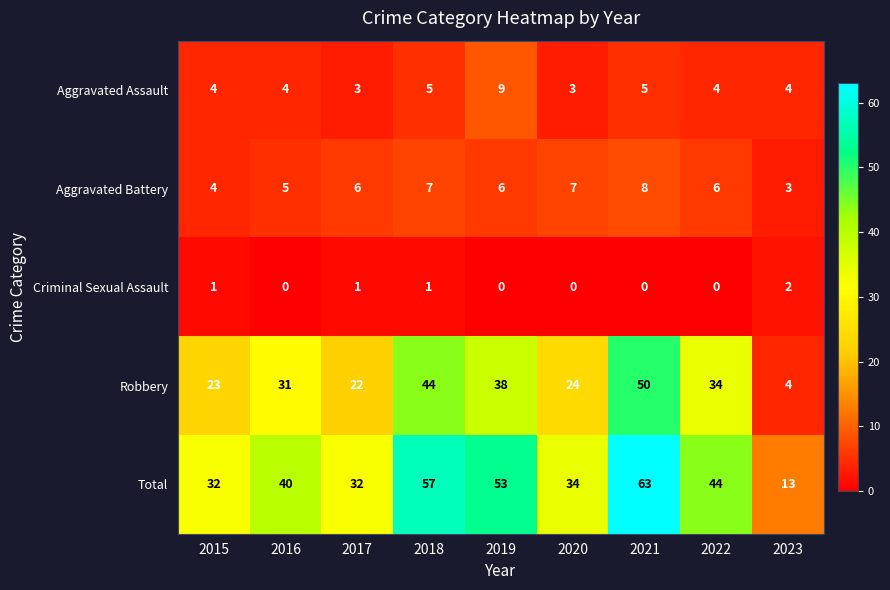

List the series in order of their peak value, highest first.

Total, Robbery, Aggravated Assault, Aggravated Battery, Criminal Sexual Assault